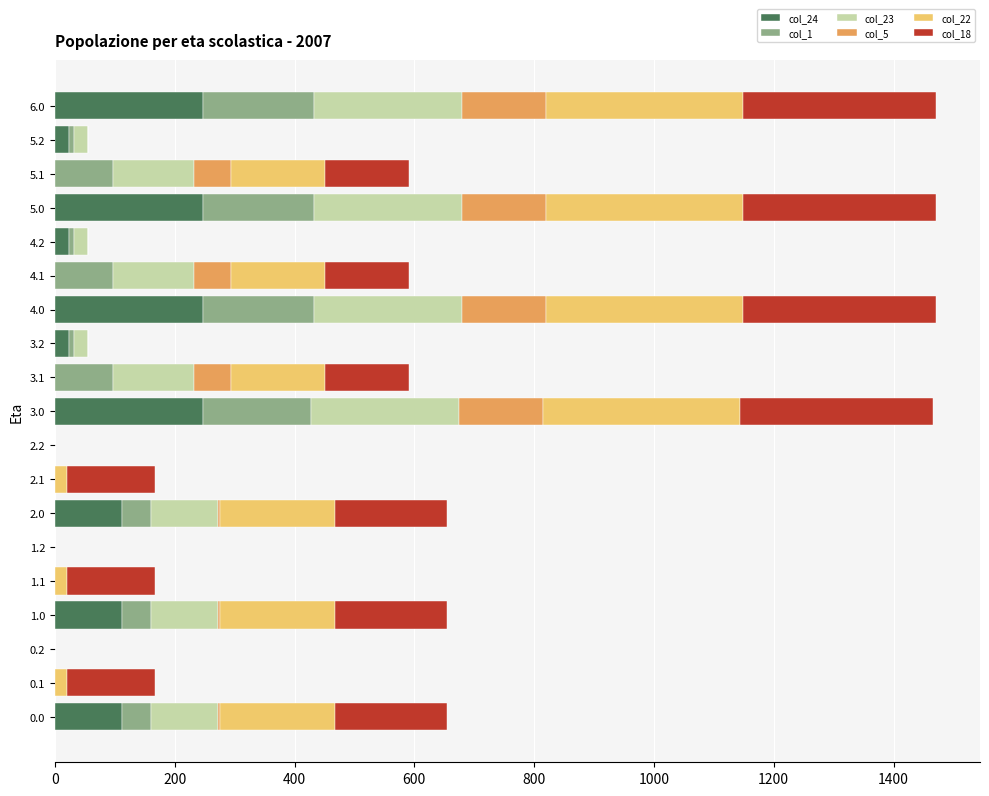

Rank the series by their maximum value, from lowest to highest.

col_5, col_1, col_24, col_23, col_18, col_22